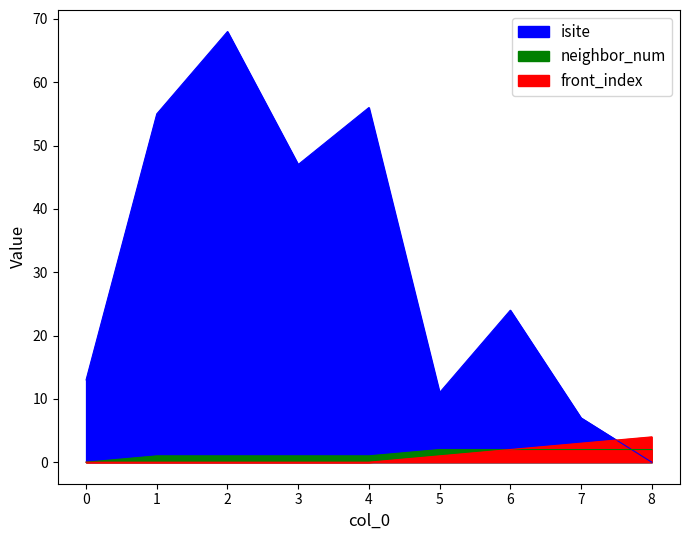

Which series has the widest spread of values?

isite